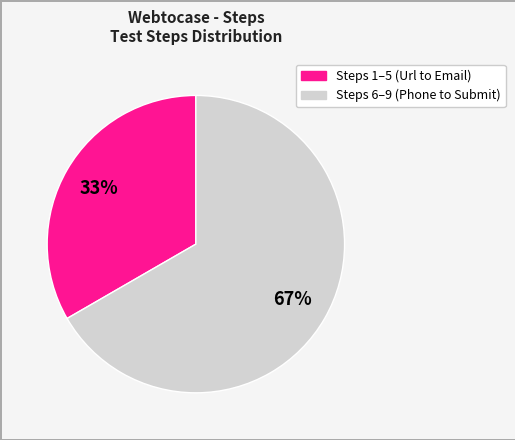

To the nearest percent, what is the average slice percentage?

50%